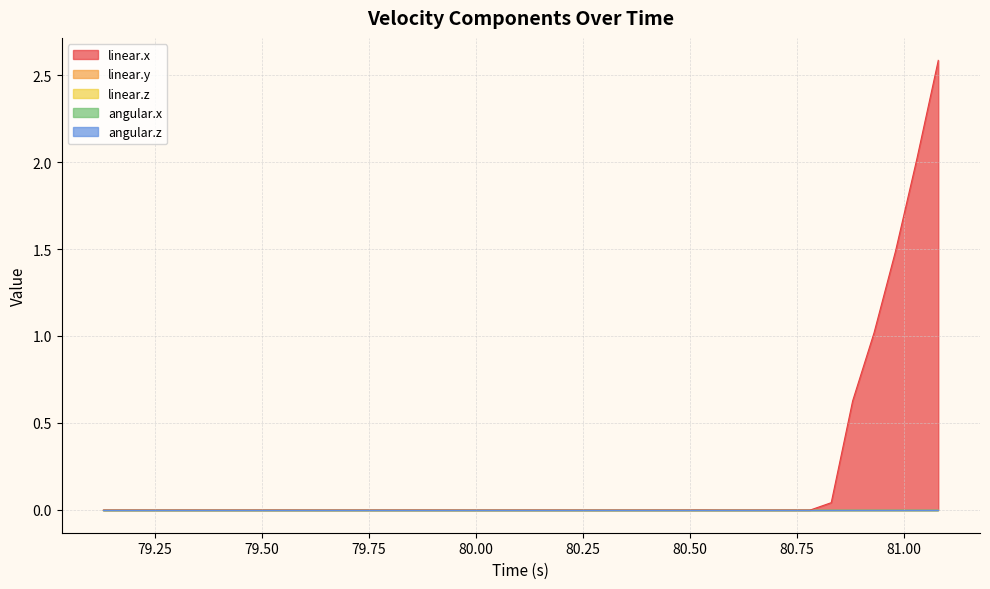

What are all the series names shown in the legend?

linear.x, linear.y, linear.z, angular.x, angular.z